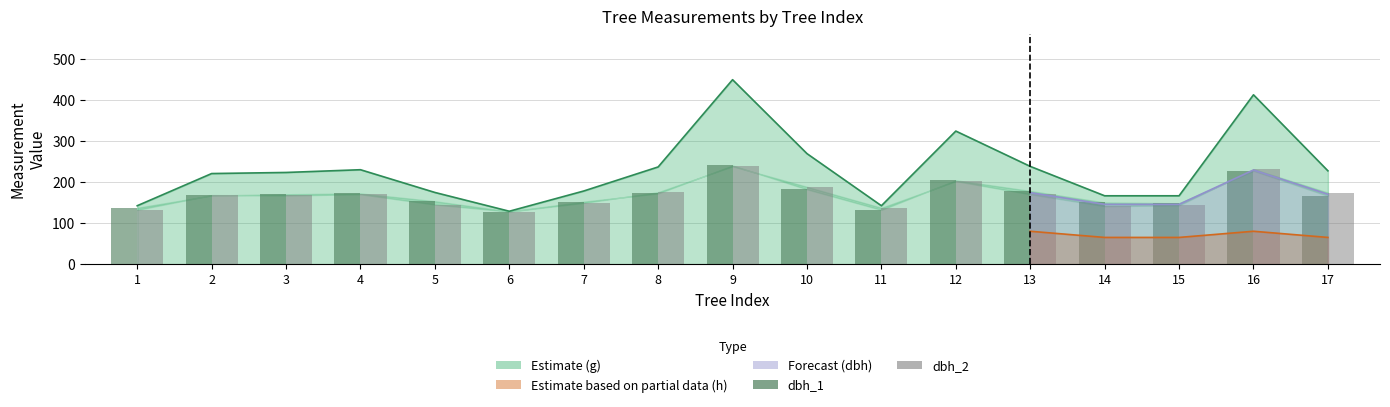

What is the value of the dbh_2 bar at the 9th from the left?

238